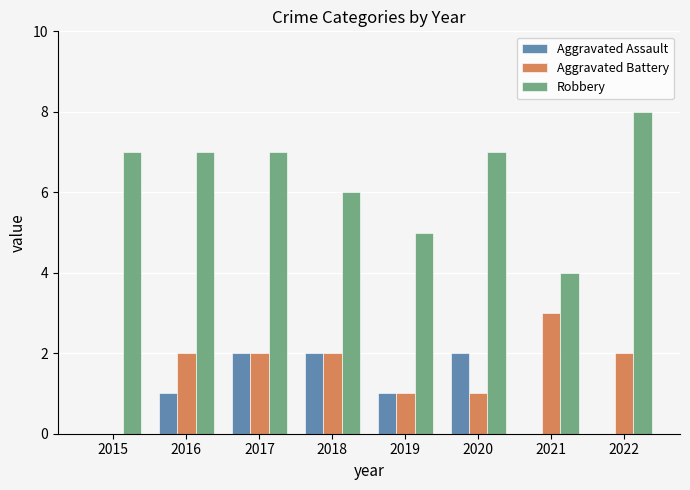

What is the maximum value for Aggravated Battery?

3